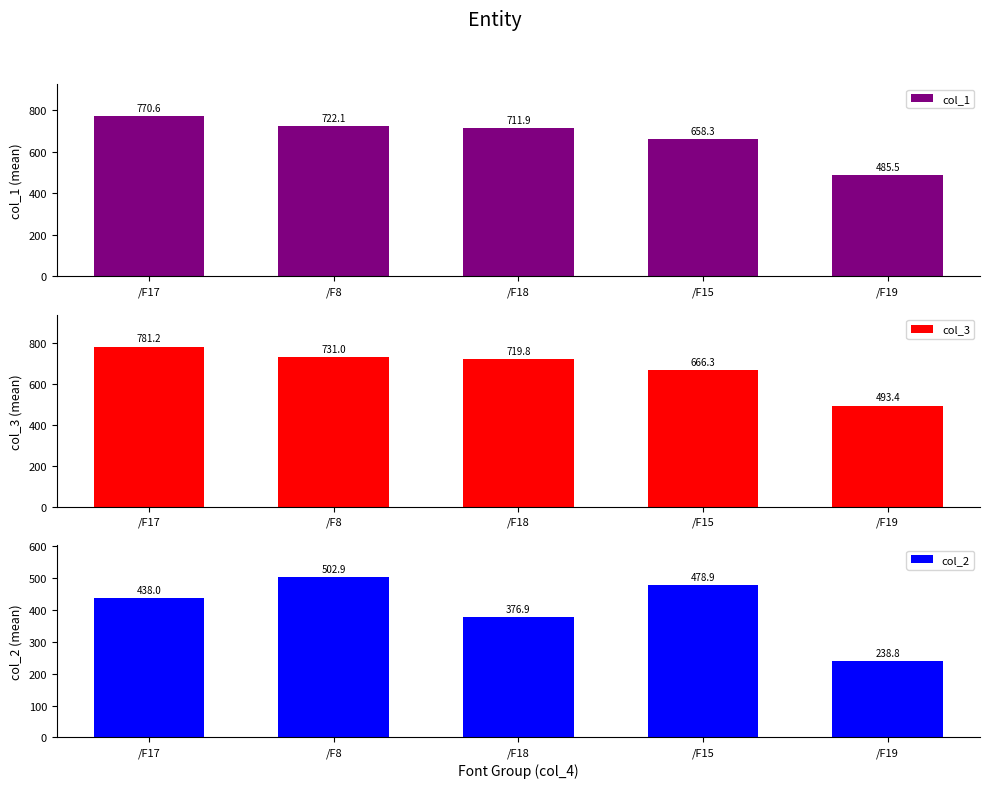

What is the spread (max minus min) of values at /F18?

342.9